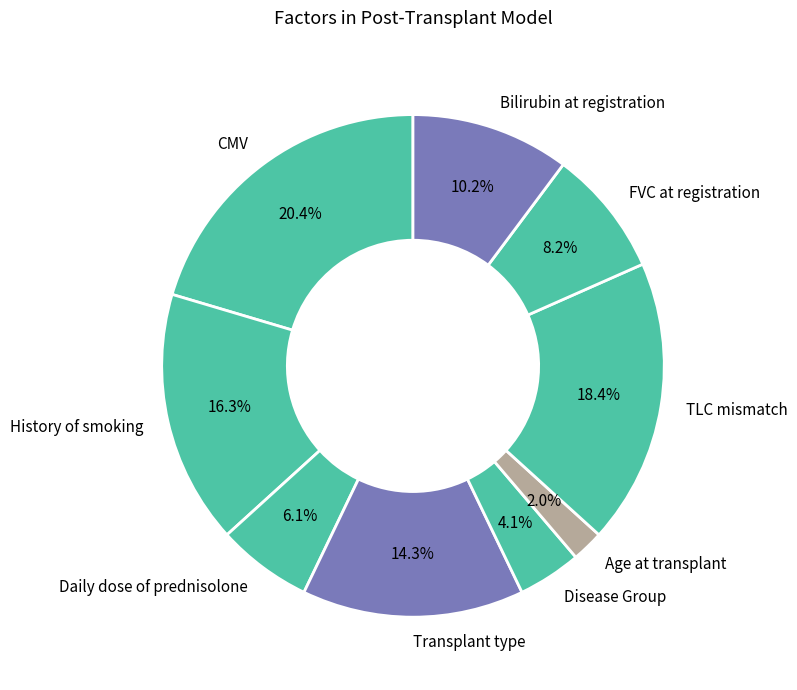

How many slices are in this pie chart?

9